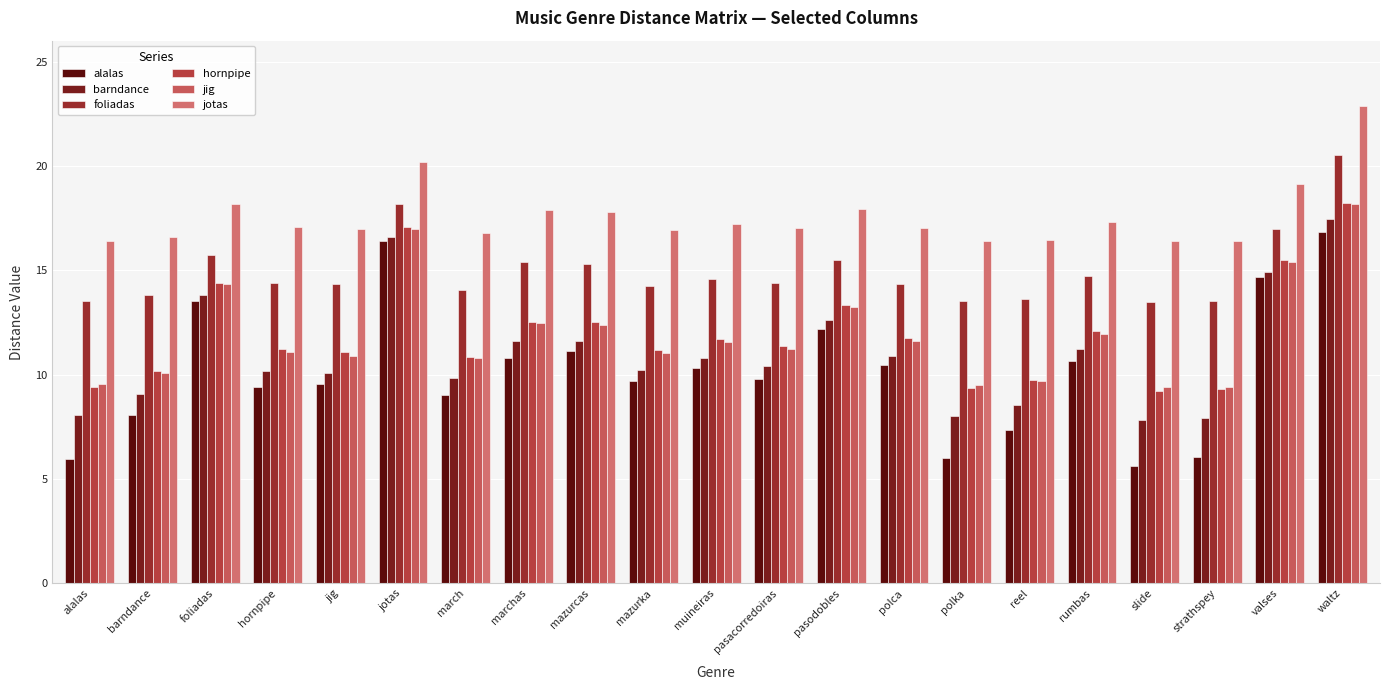

Which has a higher value, hornpipe or pasacorredoiras?

pasacorredoiras